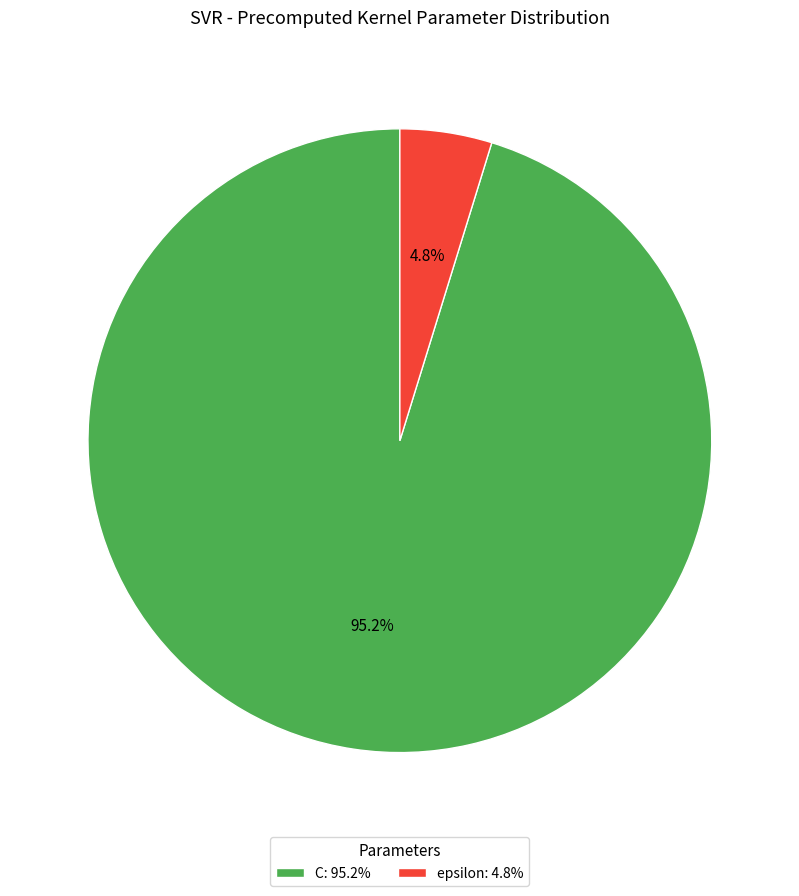

To the nearest percent, what is the difference between the largest and smallest slice percentages?

90%